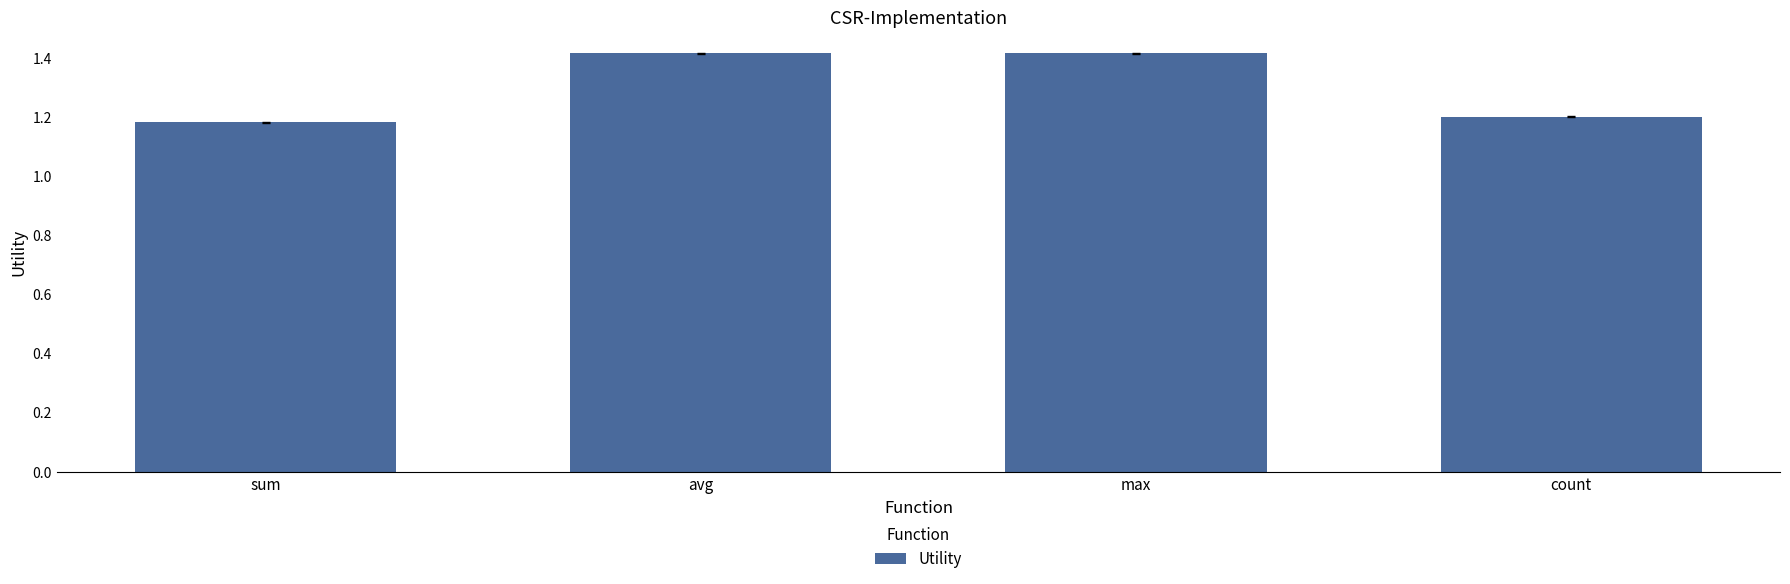

What is the greatest value displayed?

1.4